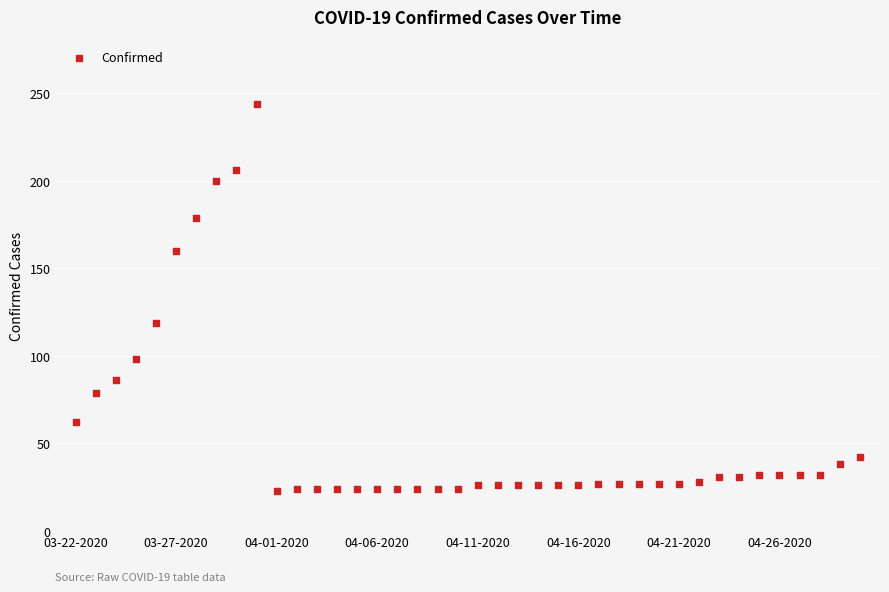

What Y value in the scatter plot is closest to 133?

119